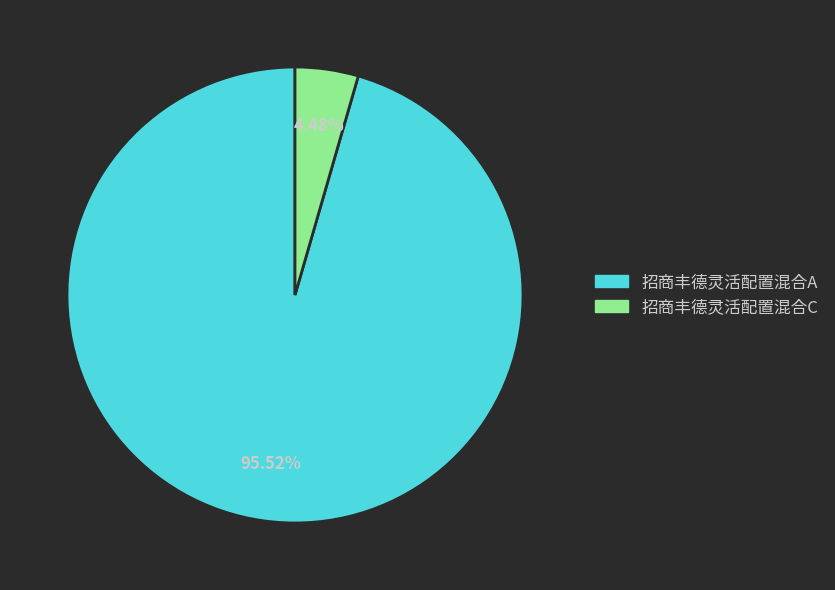

Which slice is the smallest?

招商丰德灵活配置混合C